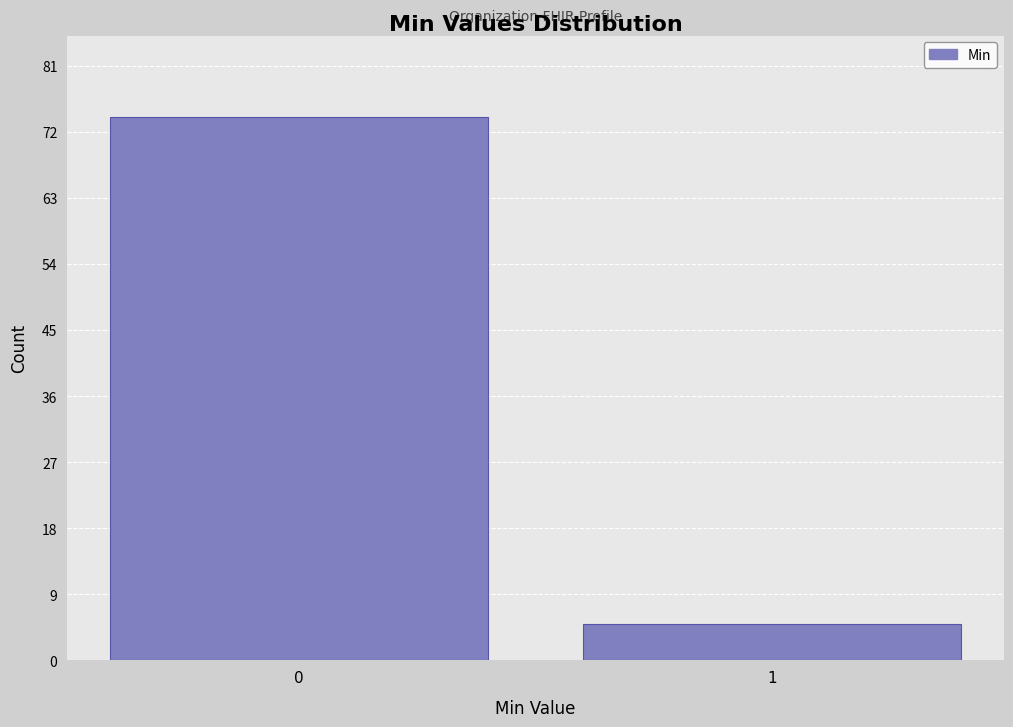

Reading left to right, what are all the values shown in this chart?

0=74	1=5